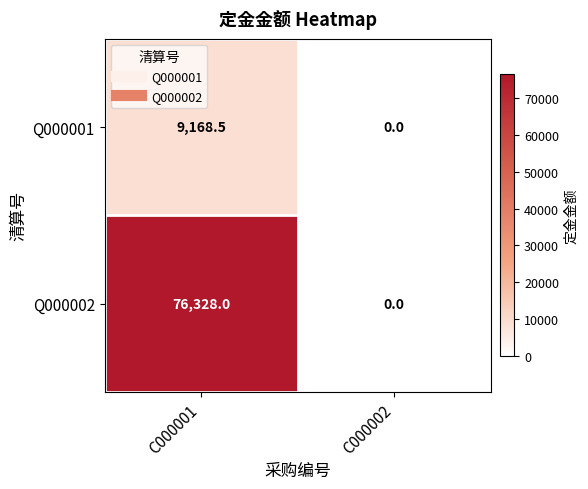

Rank the series by their average value, from lowest to highest.

Q000001, Q000002